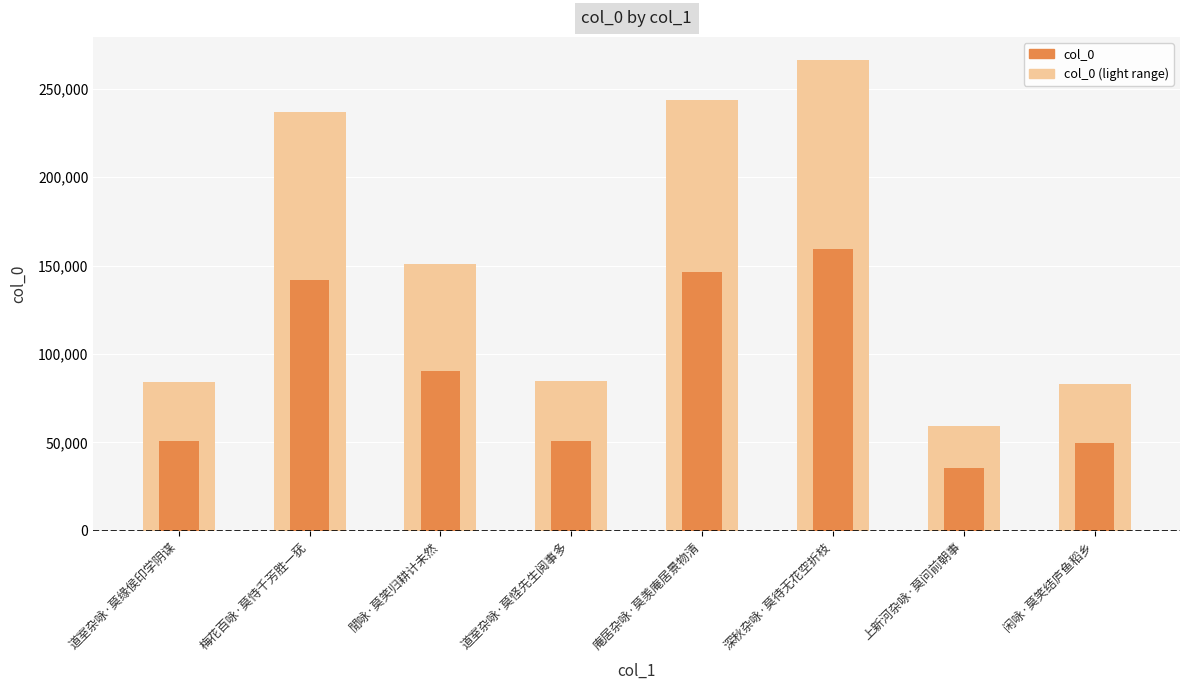

How many bars are there in each group?

2